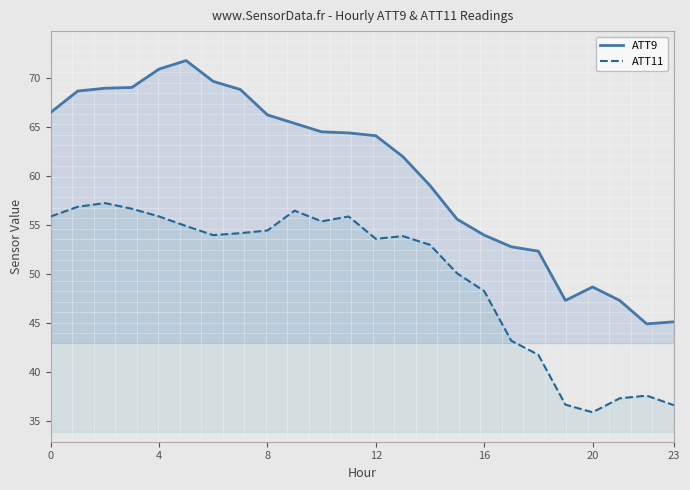

What value does the ATT9 series have at 11?

64.4